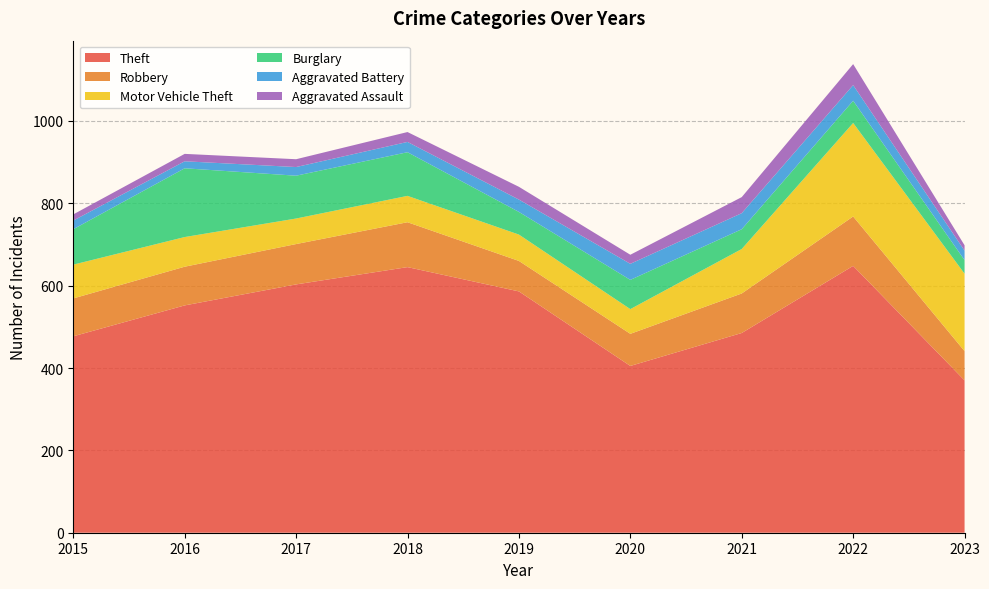

Reading left to right, what are all the values shown in this chart?

Theft: 2015=477	2016=552	2017=603	2018=645	2019=586	2020=405	2021=485	2022=648	2023=370
Robbery: 2015=92	2016=94	2017=98	2018=109	2019=74	2020=78	2021=96	2022=120	2023=71
Motor Vehicle Theft: 2015=82	2016=72	2017=62	2018=64	2019=64	2020=60	2021=108	2022=227	2023=188
Burglary: 2015=86	2016=167	2017=104	2018=106	2019=55	2020=71	2021=48	2022=54	2023=33
Aggravated Battery: 2015=21	2016=17	2017=21	2018=25	2019=30	2020=39	2021=39	2022=38	2023=23
Aggravated Assault: 2015=15	2016=18	2017=19	2018=24	2019=31	2020=22	2021=39	2022=51	2023=13